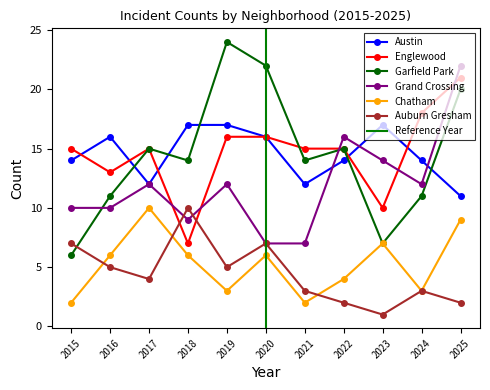

Reading right to left, extract all data points from this chart.

Austin: 2025=11	2024=14	2023=17	2022=14	2021=12	2020=16	2019=17	2018=17	2017=12	2016=16	2015=14
Englewood: 2025=21	2024=18	2023=10	2022=15	2021=15	2020=16	2019=16	2018=7	2017=15	2016=13	2015=15
Garfield Park: 2025=20	2024=11	2023=7	2022=15	2021=14	2020=22	2019=24	2018=14	2017=15	2016=11	2015=6
Grand Crossing: 2025=22	2024=12	2023=14	2022=16	2021=7	2020=7	2019=12	2018=9	2017=12	2016=10	2015=10
Chatham: 2025=9	2024=3	2023=7	2022=4	2021=2	2020=6	2019=3	2018=6	2017=10	2016=6	2015=2
Auburn Gresham: 2025=2	2024=3	2023=1	2022=2	2021=3	2020=7	2019=5	2018=10	2017=4	2016=5	2015=7